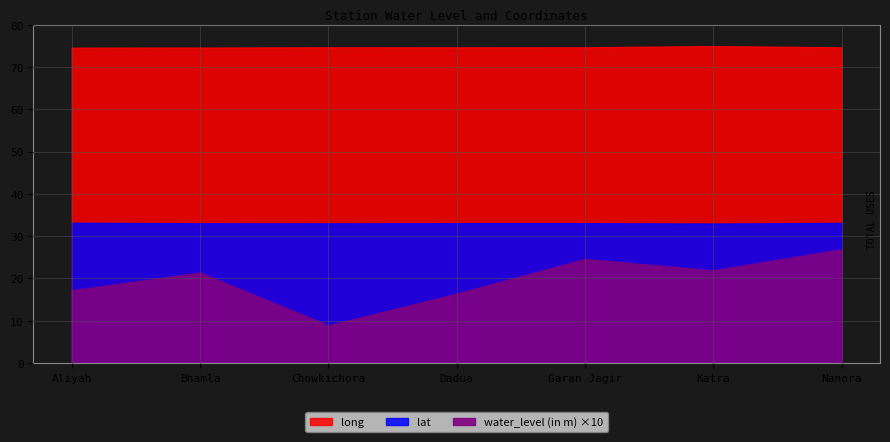

How many values in the water_level (in m) series exceed 2?

4